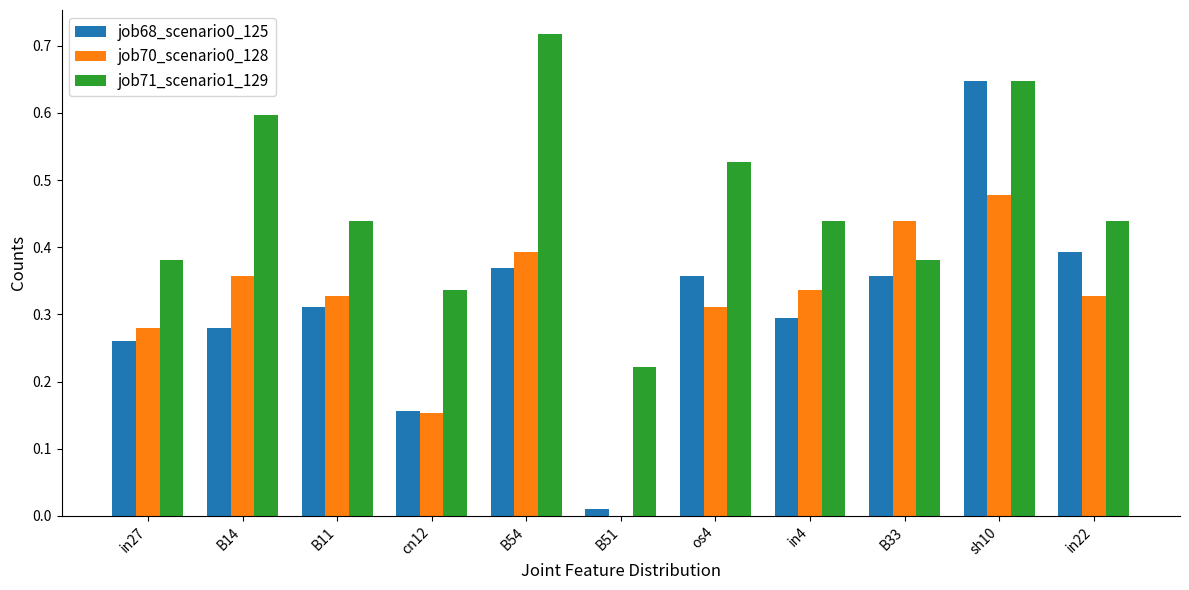

The job71_scenario1_129 series shows 0.3 at cn12. True or false?

True